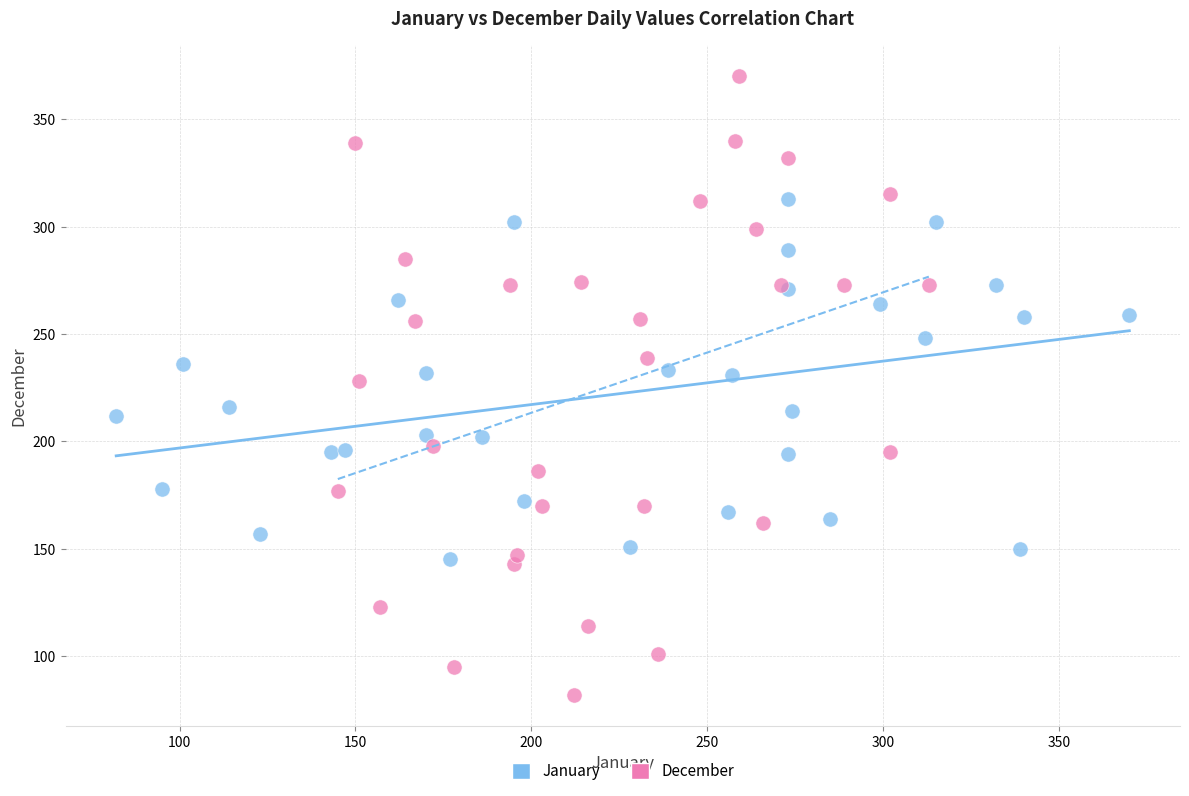

Which series reaches the minimum Y coordinate?

December